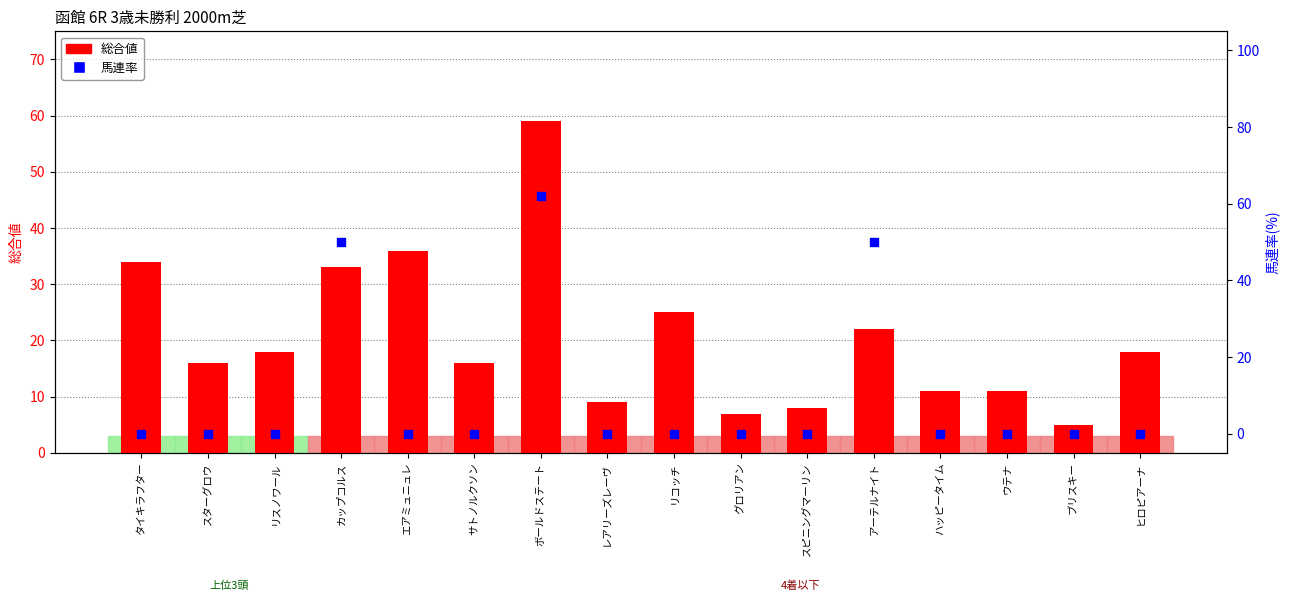

Is the value of 総合値 at アーテルナイト greater than the value of 馬連率 at レアリーズレーヴ?

Yes